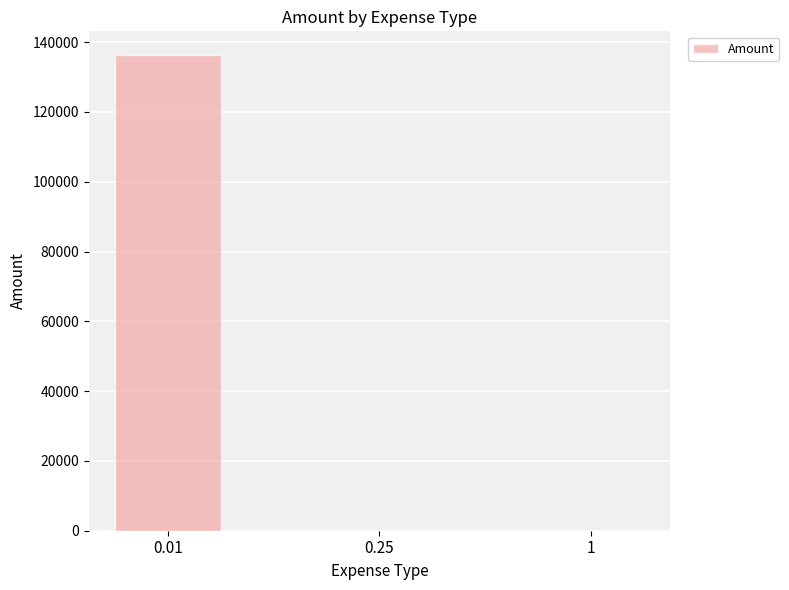

The chart shows a value of 136294.2 at 0.01. True or false?

True